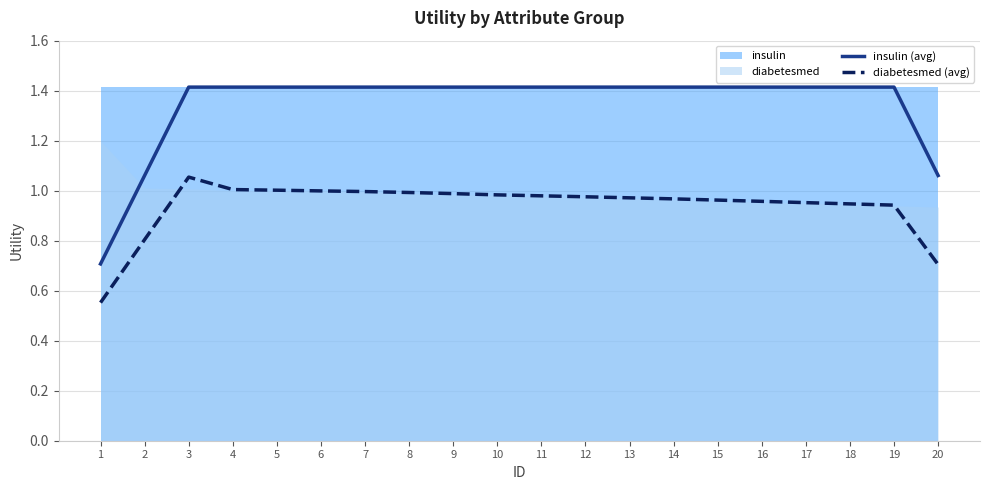

At which label does insulin (avg) reach its minimum?

1